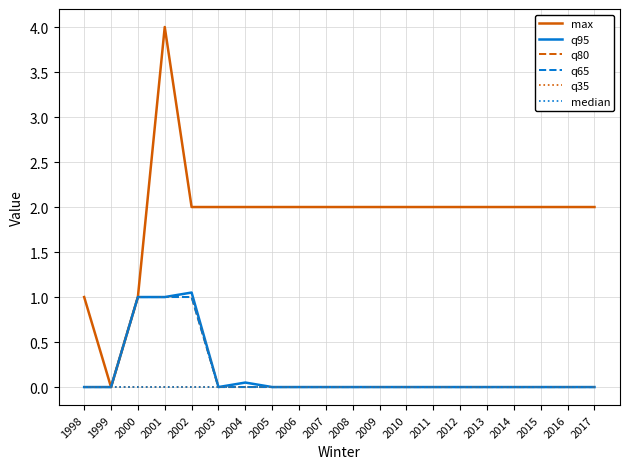

Does the chart display data point markers on the line(s)?

No